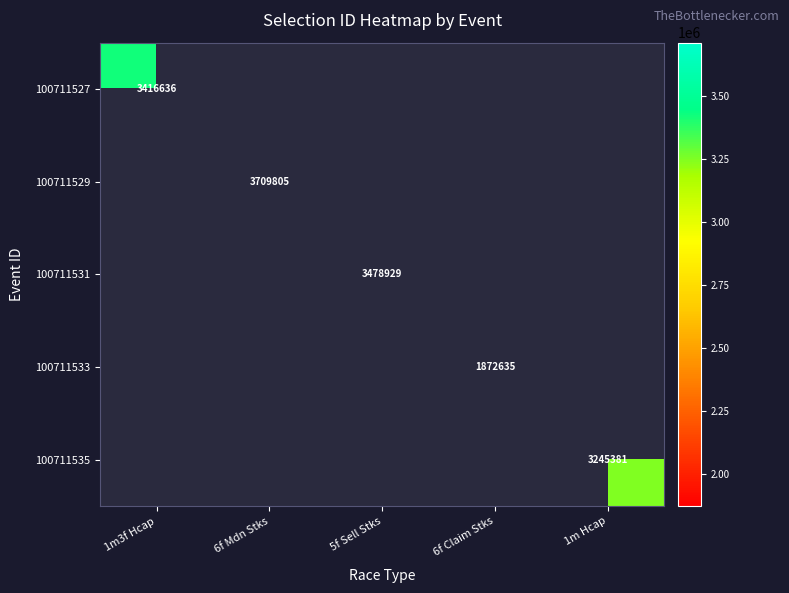

True or false: 100711533 has a value of 1872635.3 at 6f Claim Stks.

True